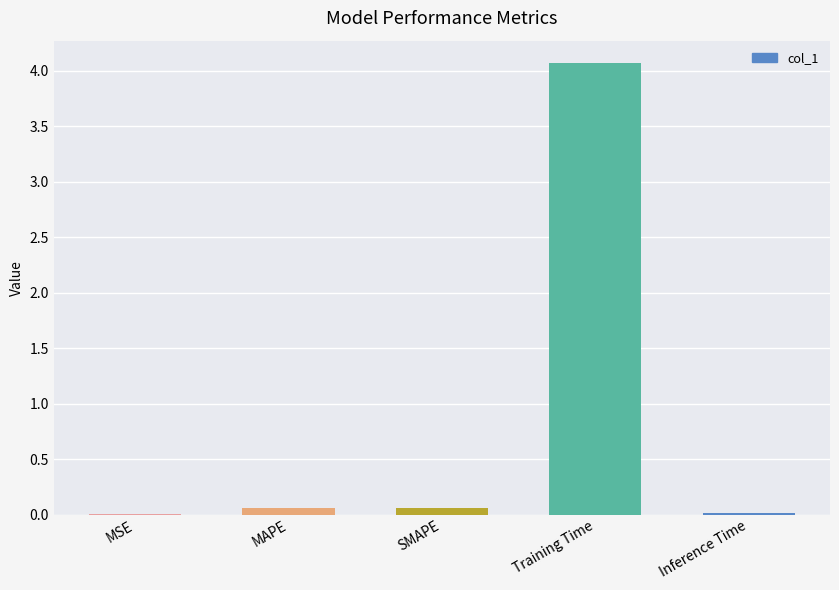

What is the sum of the values at Inference Time and MAPE?

0.1